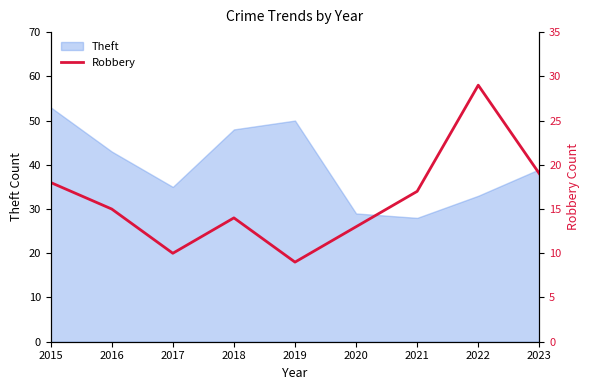

Does the chart display data point markers on the line(s)?

No